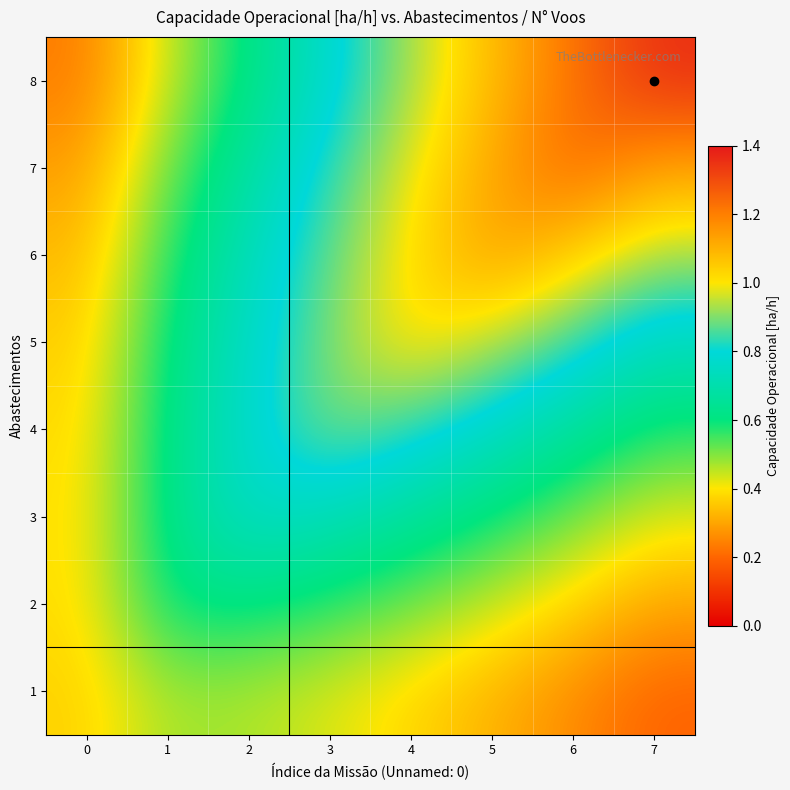

Reading left to right, what are all the values shown in this chart?

1: 0=0.4	1=0.5	2=0.5	3=0.4	4=0.4	5=0.3	6=0.3	7=0.2
2: 0=0.4	1=0.6	2=0.6	3=0.6	4=0.5	5=0.4	6=0.4	7=0.3
3: 0=0.4	1=0.6	2=0.8	3=0.7	4=0.7	5=0.6	6=0.5	7=0.4
4: 0=0.4	1=0.6	2=0.8	3=0.9	4=0.8	5=0.8	6=0.7	7=0.6
5: 0=0.4	1=0.6	2=0.8	3=0.9	4=1.0	5=0.9	6=0.8	7=0.7
6: 0=0.3	1=0.6	2=0.7	3=0.9	4=1.0	5=1.1	6=1.0	7=0.9
7: 0=0.3	1=0.5	2=0.7	3=0.8	4=1.0	5=1.1	6=1.3	7=1.1
8: 0=0.2	1=0.4	2=0.6	3=0.8	4=0.9	5=1.1	6=1.2	7=1.4